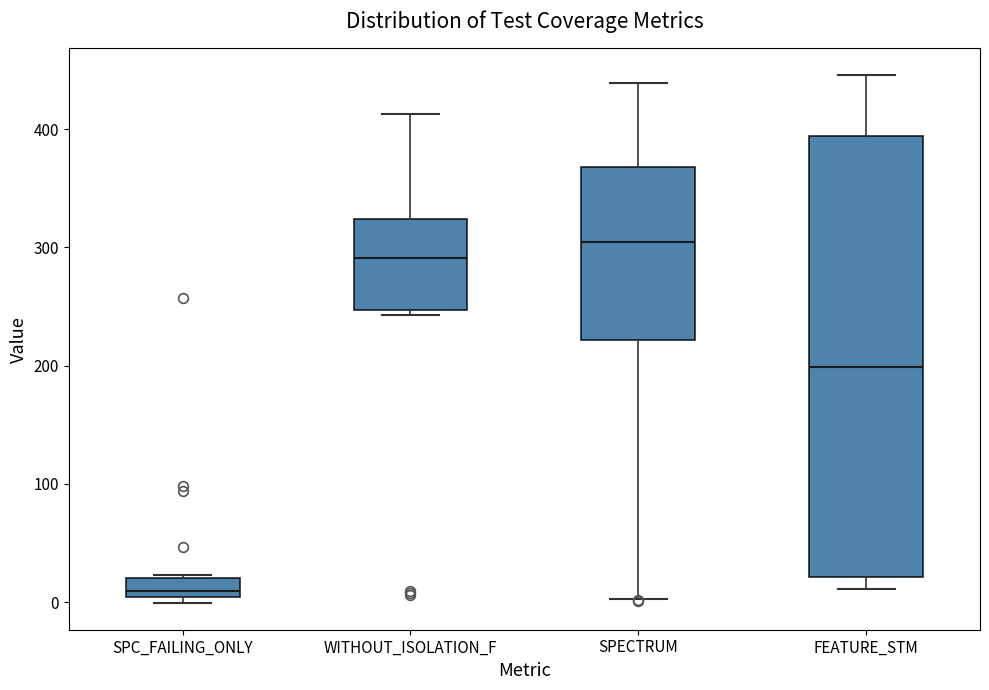

Where is the lower edge of the box for FEATURE_STM on the y-axis? The values are not printed on the chart, so give them approximately, as read against the axis.

20